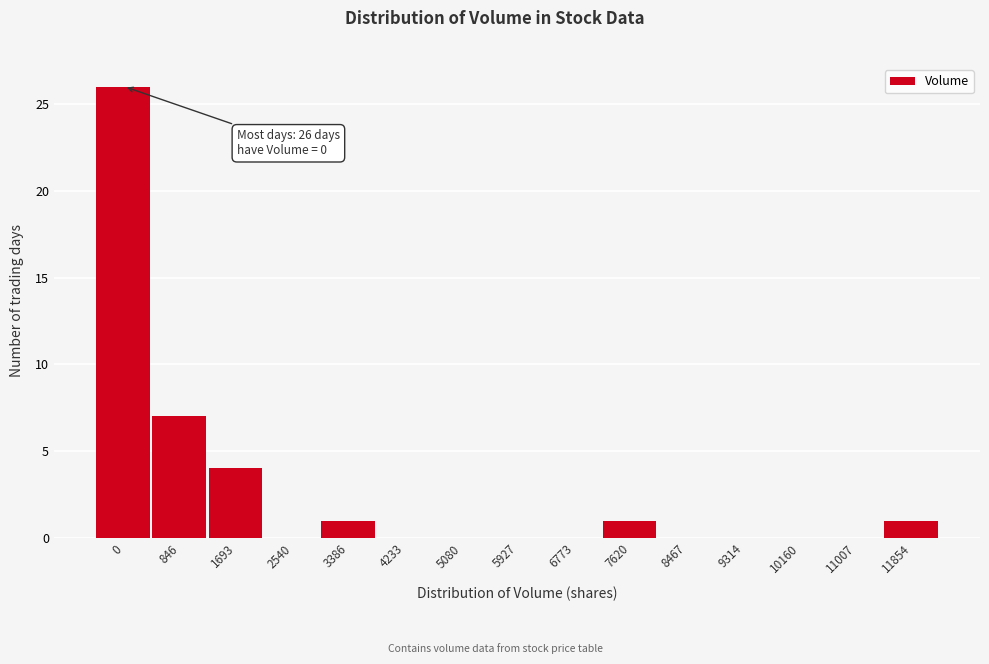

Reading left to right, extract all data points from this chart.

0=26	846=7	1693=4	2540=0	3386=1	4233=0	5080=0	5927=0	6773=0	7620=1	8467=0	9314=0	10160=0	11007=0	11854=1